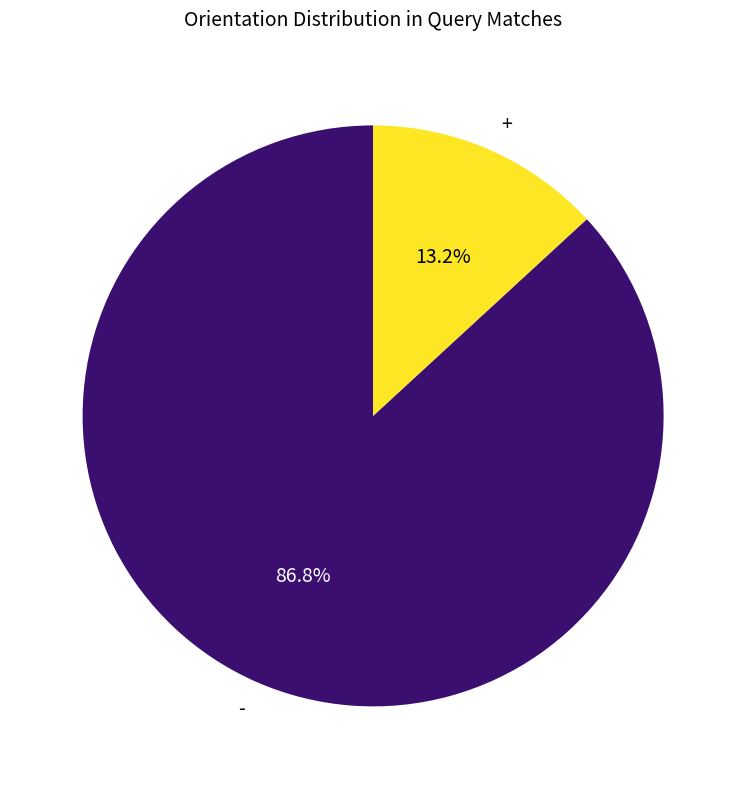

Count the number of slices in the pie.

2